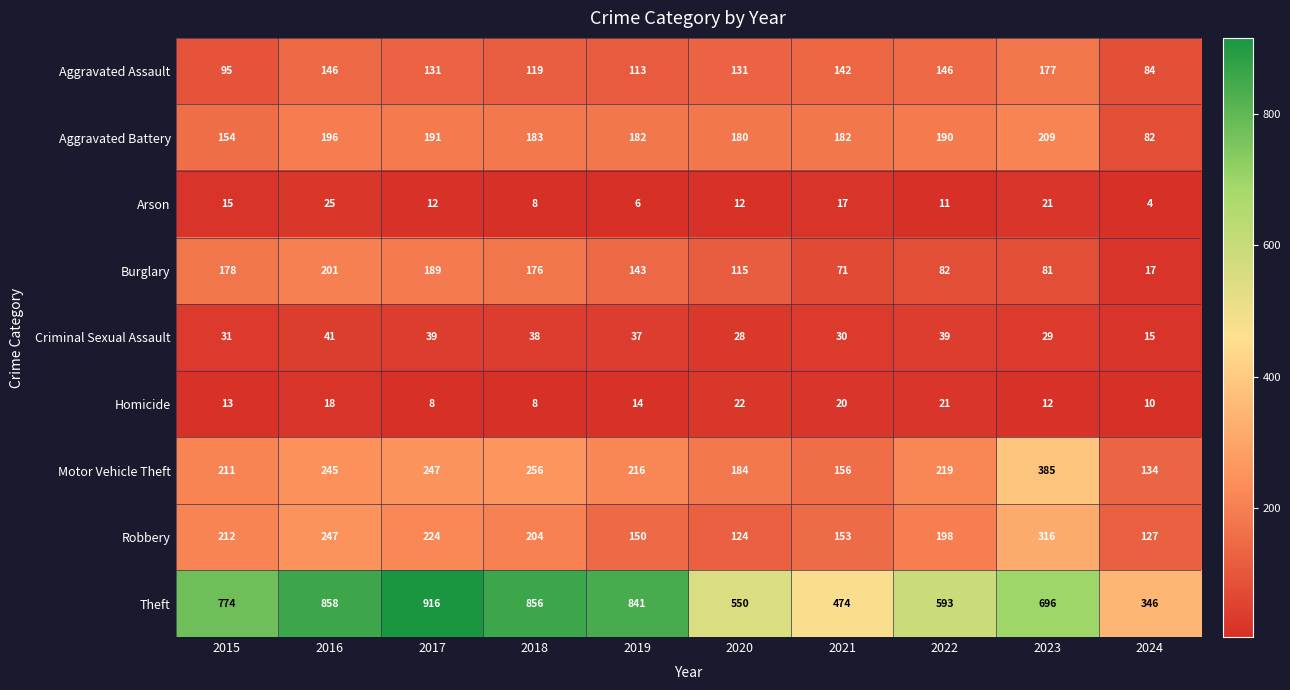

At which label is Criminal Sexual Assault closest to 28?

2020